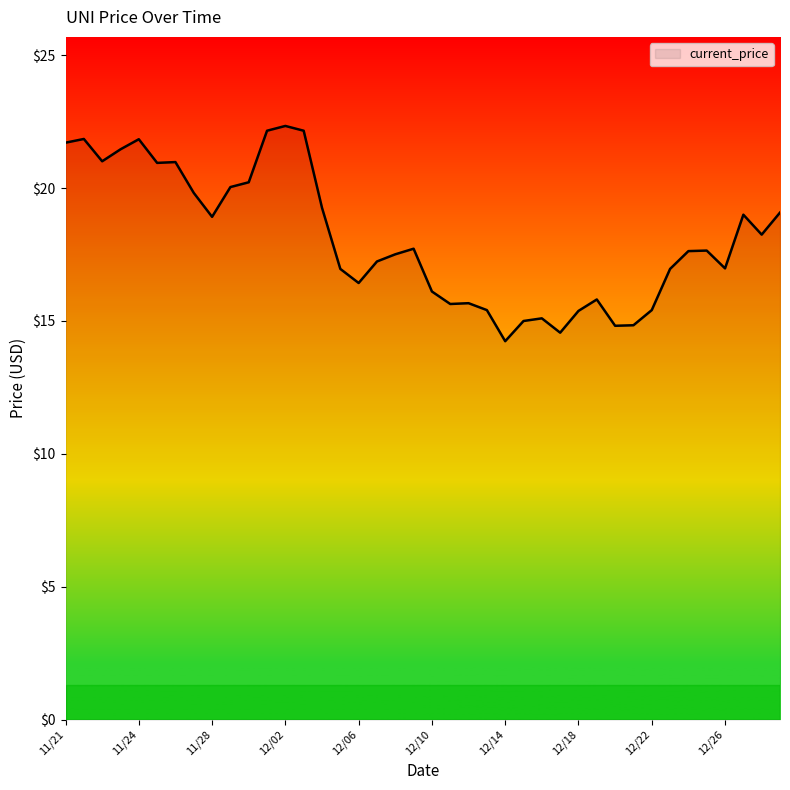

What is the average value?

18.1